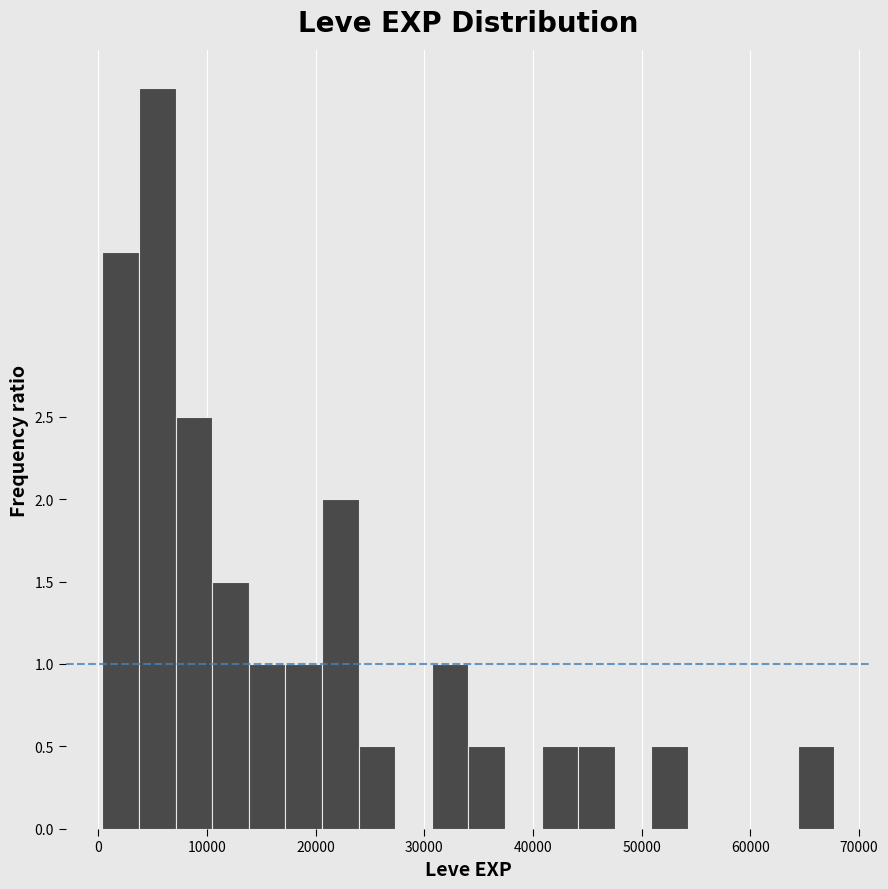

Read against the x-axis, roughly where is the centre of the tallest bar?

5000